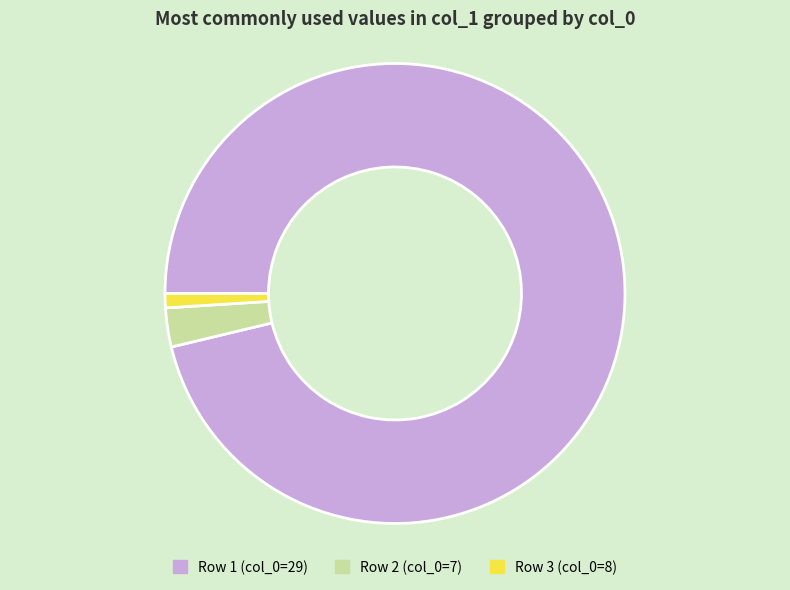

Do Row 1 (col_0=29) and Row 2 (col_0=7) together represent more than half of the pie?

Yes